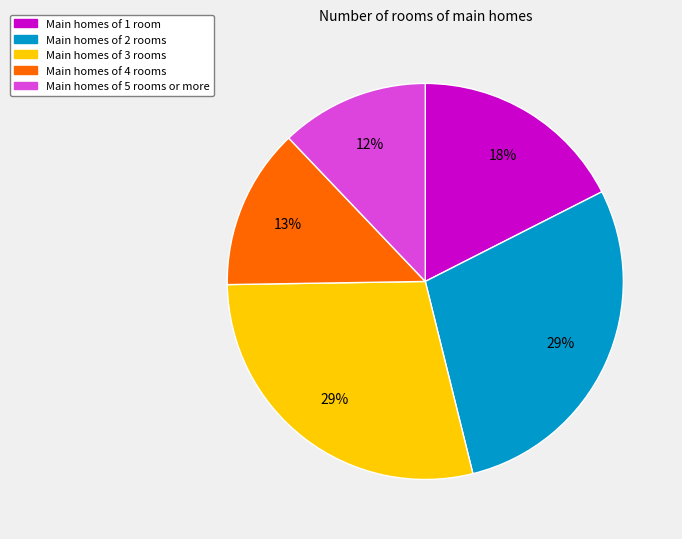

Count the number of slices in the pie.

5